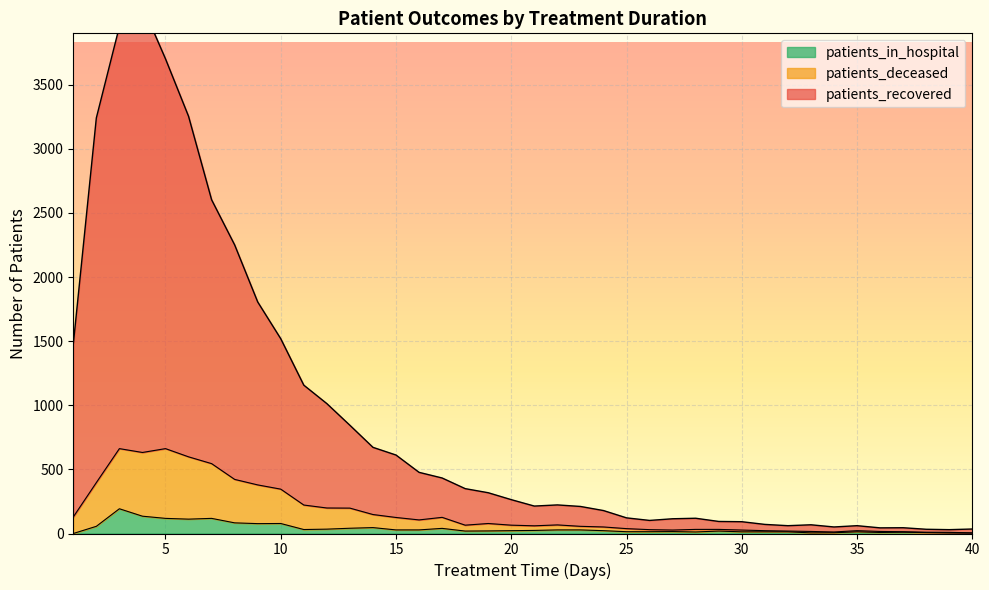

What is the difference between the patients_recovered values at 24 and 20?

85